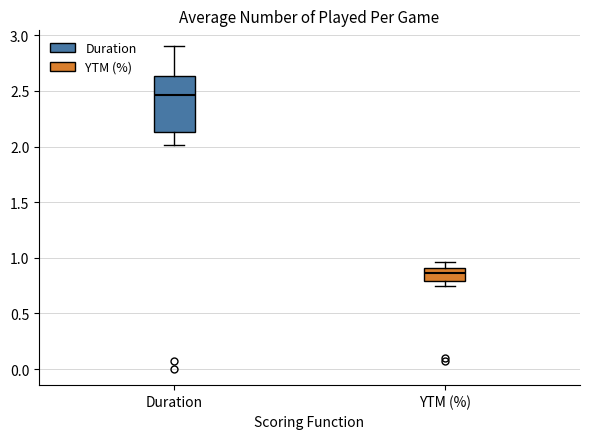

Reading left to right, read every box against the y-axis: the position of its median line, the range the box covers, and the ends of its whiskers. The values are not printed on the chart, so give them approximately, as read against the axis.

Duration: median 2.45, box 2.15 to 2.65, whiskers 2.00 to 2.90
YTM (%): median 0.85, box 0.80 to 0.90, whiskers 0.75 to 0.95